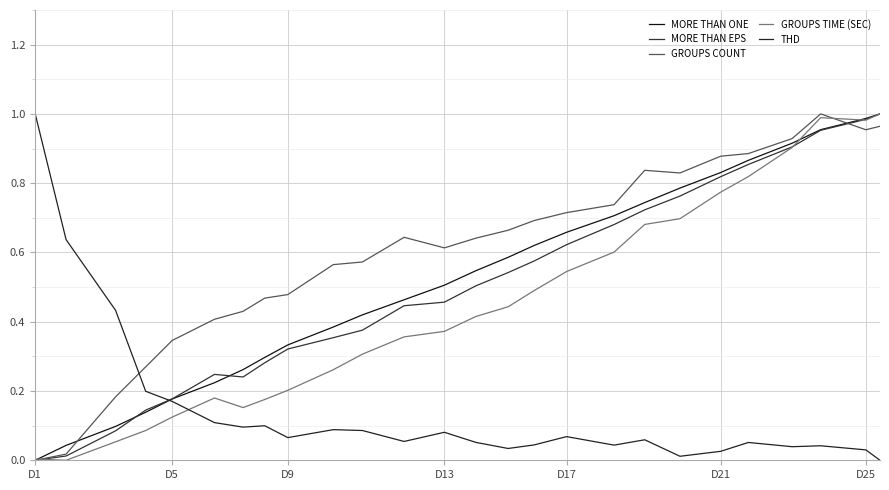

What are all the series names shown in the legend?

MORE THAN ONE, MORE THAN EPS, GROUPS COUNT, GROUPS TIME (SEC), THD